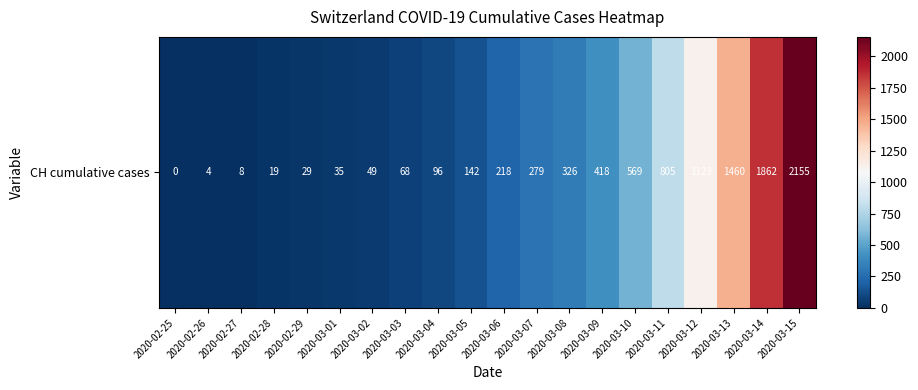

Which category has the highest value across all series?

2020-03-15